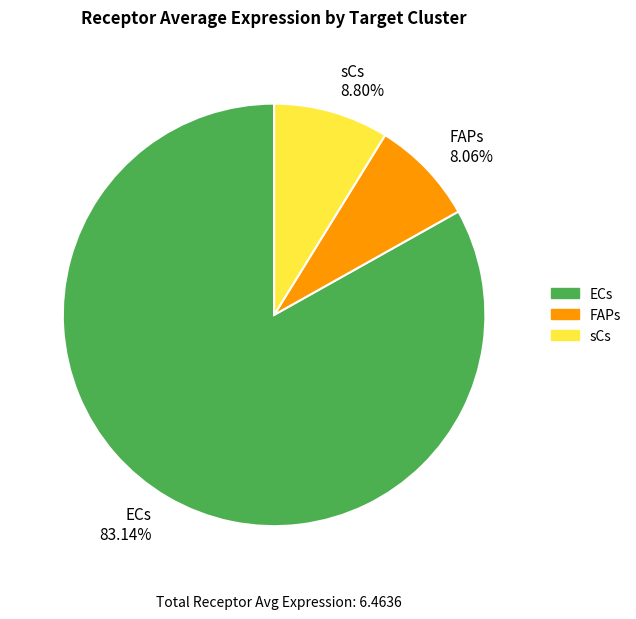

Which has a higher value, FAPs or ECs?

ECs